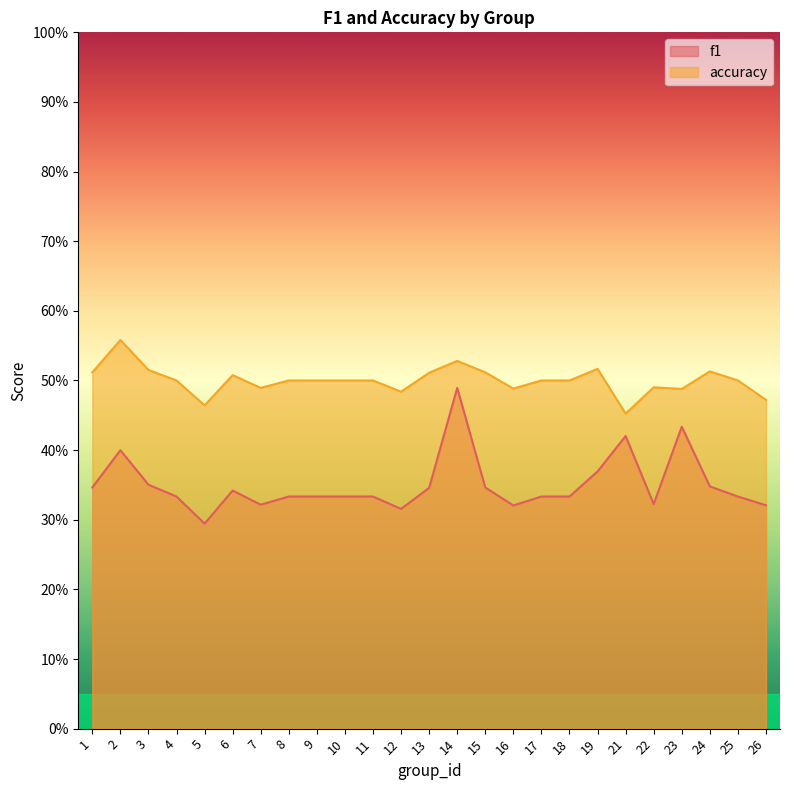

List the labels in order of accuracy value, smallest first.

21, 5, 26, 12, 23, 16, 7, 22, 4, 8, 9, 10, 11, 17, 18, 25, 6, 13, 1, 15, 24, 3, 19, 14, 2